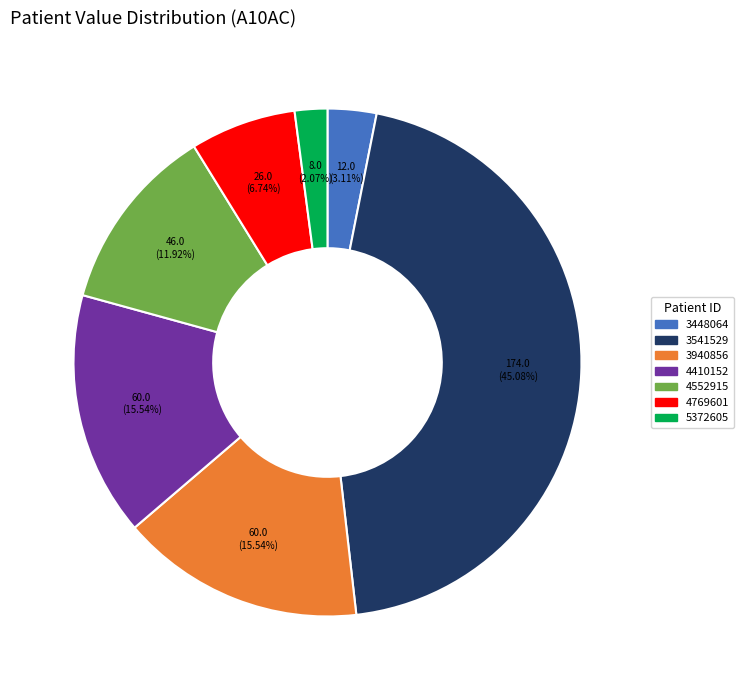

How many slices are in this pie chart?

7